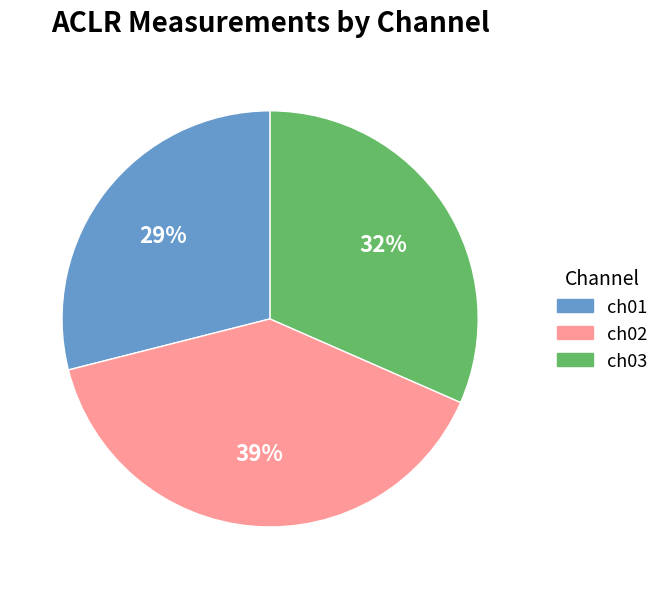

Is there a majority slice in this chart?

No